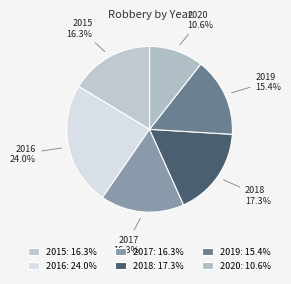

What percentage is the 2018 slice, to the nearest percent?

17%